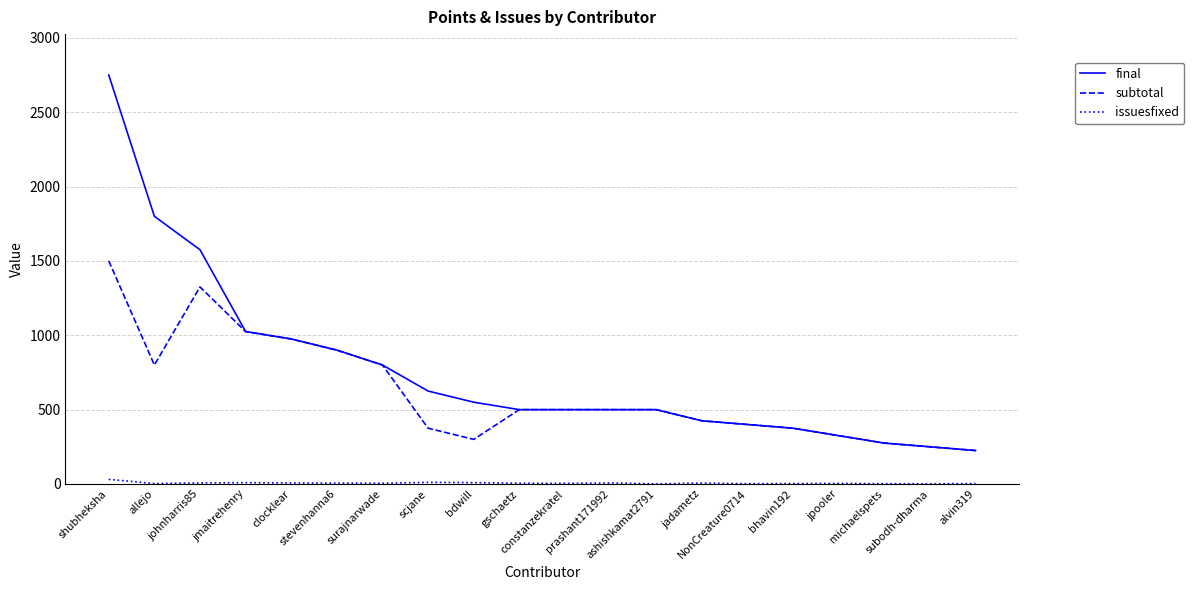

What is the difference between the second highest and second lowest values in the issuesfixed series?

10